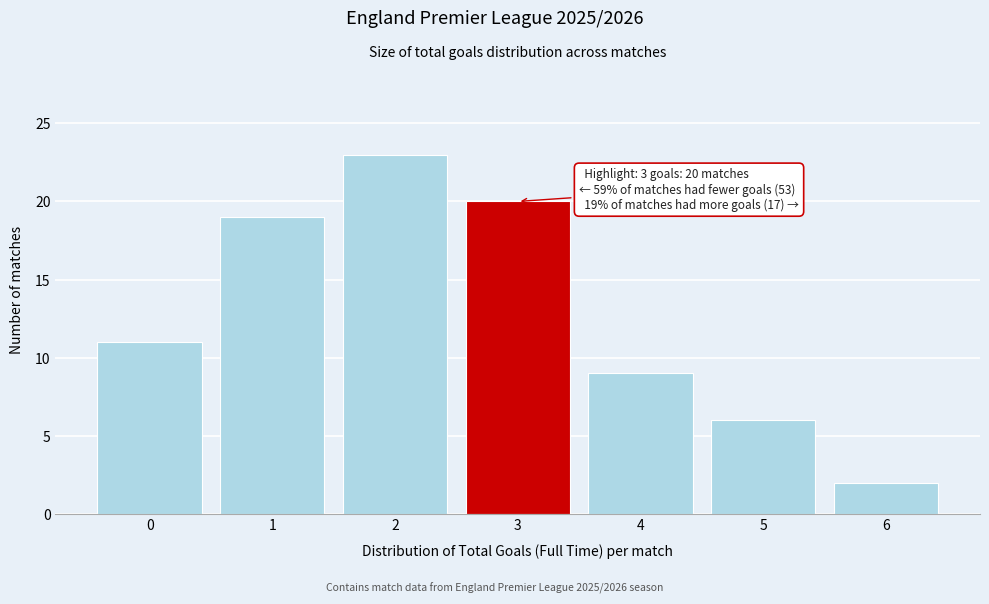

Reading right to left, transcribe all the data shown in this chart.

2	6	9	20	23	19	11